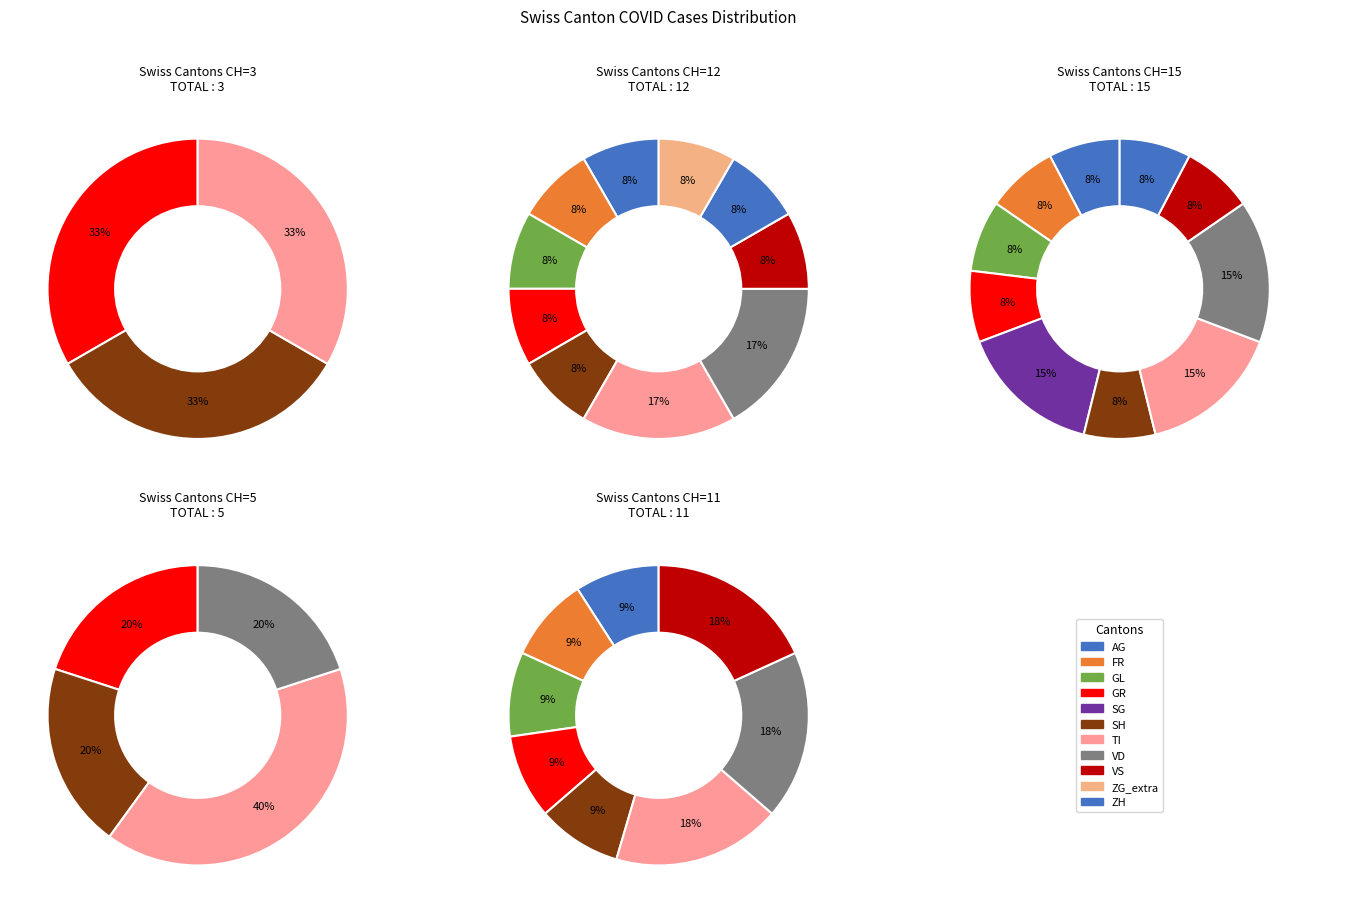

To the nearest percent, what is the combined percentage of SO and AG?

8%